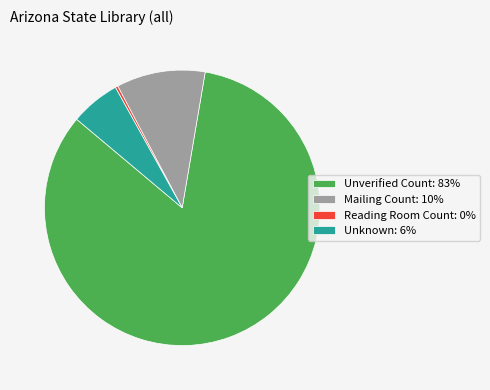

Does Unverified Count: 83% account for over 50% of the chart?

Yes